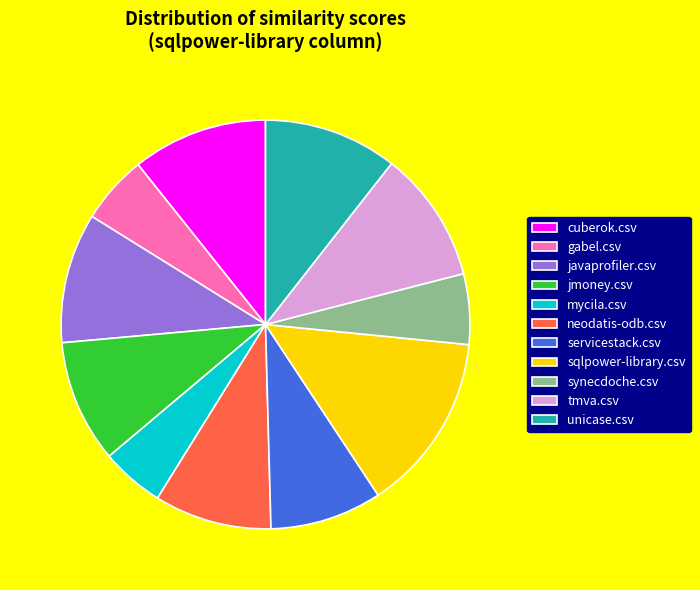

Is the sum of gabel.csv and synecdoche.csv greater than half?

No